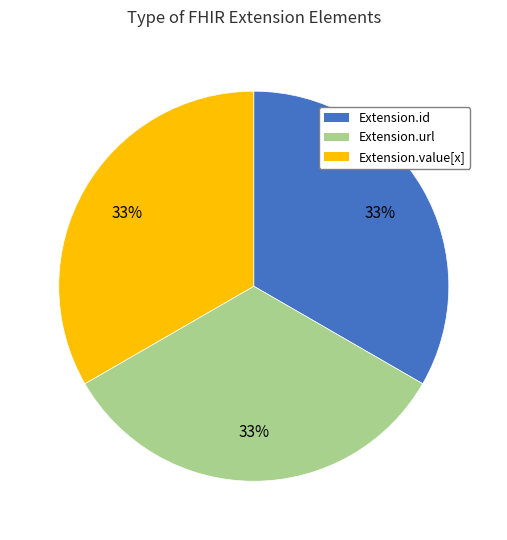

To the nearest percent, what is the average slice percentage?

33%